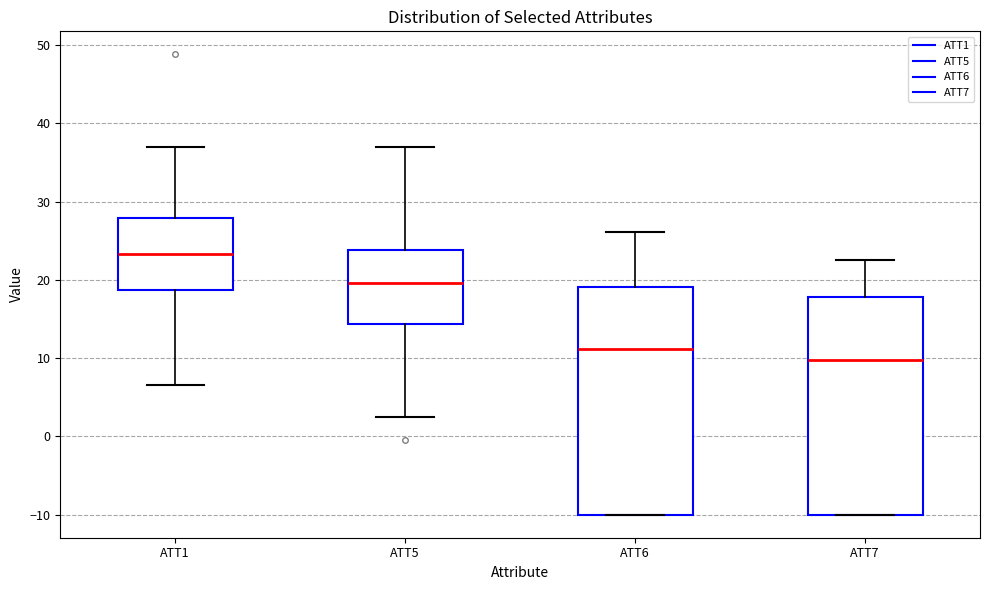

Which box has the lowest median line?

ATT7